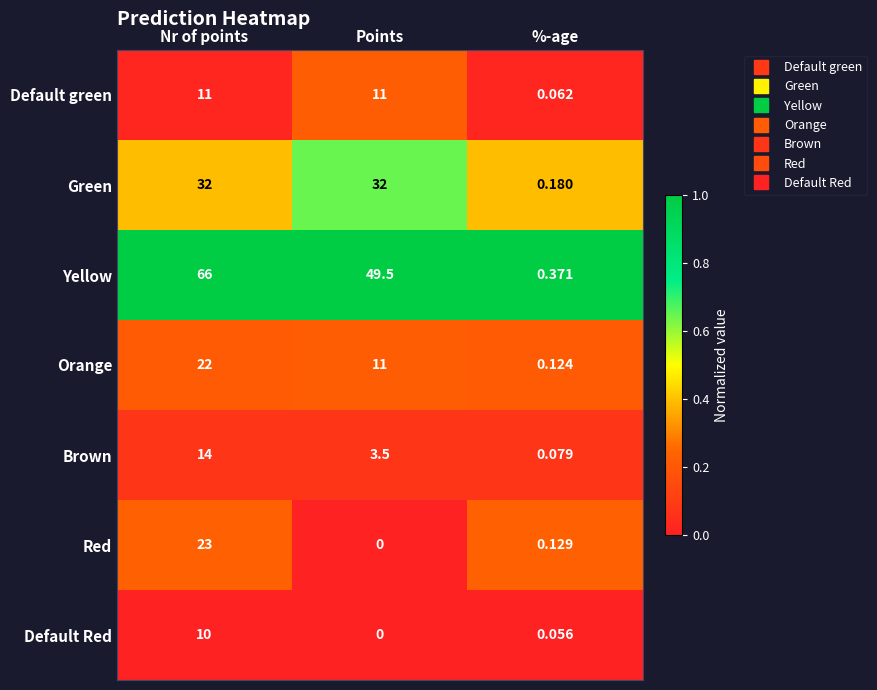

How many distinct data groups are displayed?

7